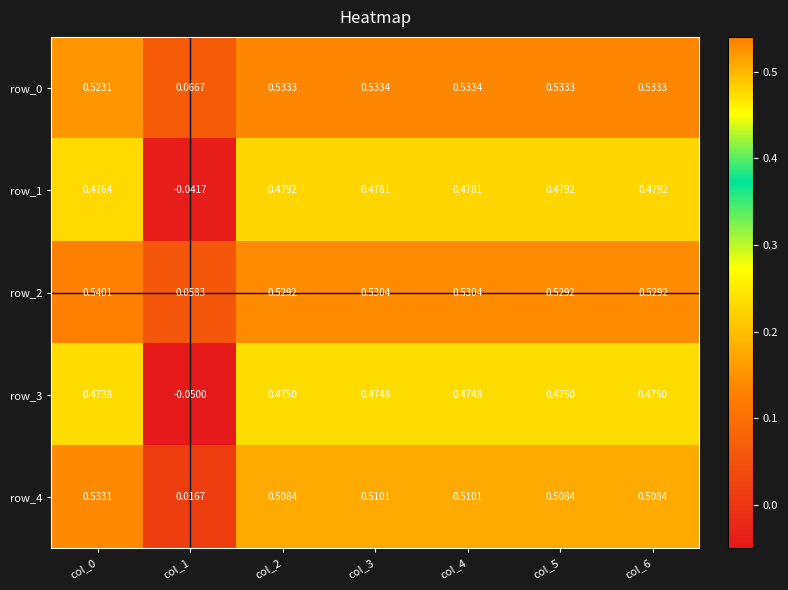

Is the value of row_2 at col_0 greater than the value of row_4 at col_4?

Yes